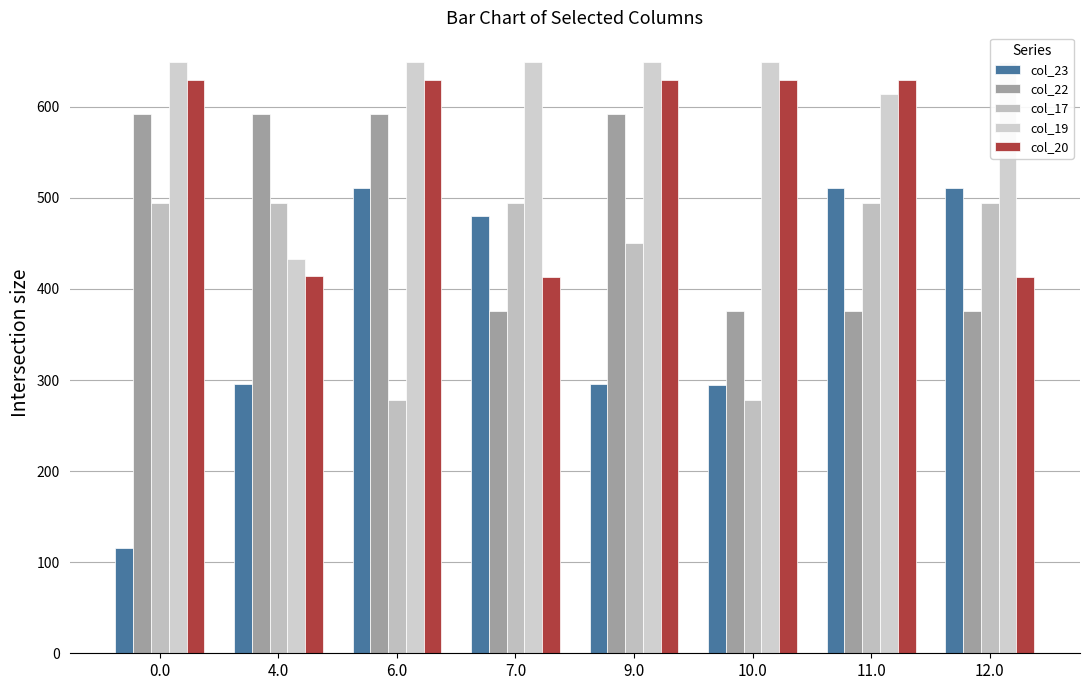

Reading right to left, list all the values displayed in this chart.

col_23: 12.0=511.3	11.0=511.3	10.0=294.3	9.0=295.3	7.0=479.5	6.0=511.3	4.0=295.3	0.0=115.6
col_22: 12.0=375.3	11.0=375.3	10.0=375.3	9.0=592.3	7.0=375.3	6.0=592.3	4.0=592.3	0.0=592.3
col_17: 12.0=494.8	11.0=494.8	10.0=277.8	9.0=450.9	7.0=494.8	6.0=277.8	4.0=494.8	0.0=494.8
col_19: 12.0=649.2	11.0=614.3	10.0=649.2	9.0=649.2	7.0=649.2	6.0=649.2	4.0=433.2	0.0=649.2
col_20: 12.0=412.9	11.0=629.9	10.0=629.9	9.0=629.9	7.0=412.9	6.0=629.9	4.0=413.9	0.0=629.9